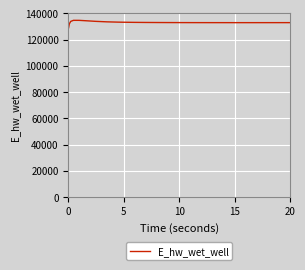

What is the difference between the maximum and minimum values?

5625.3